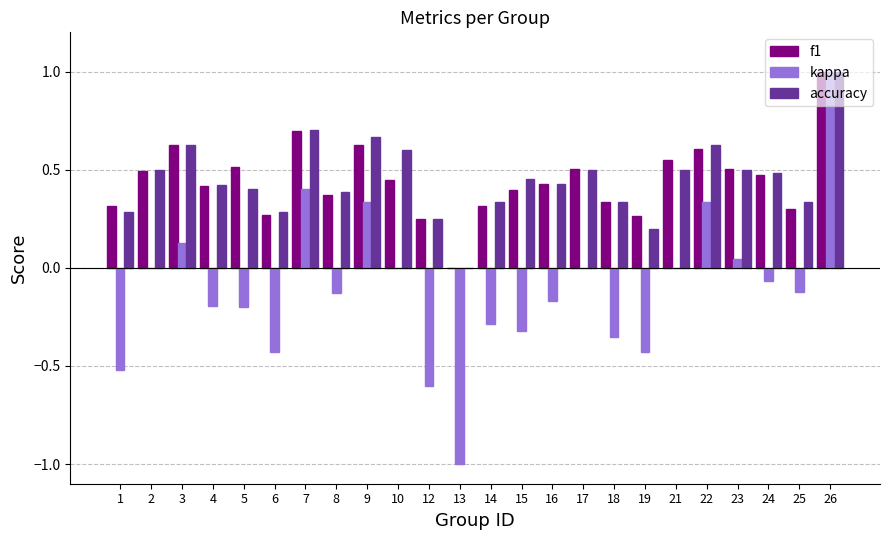

At which label does kappa reach its peak?

26